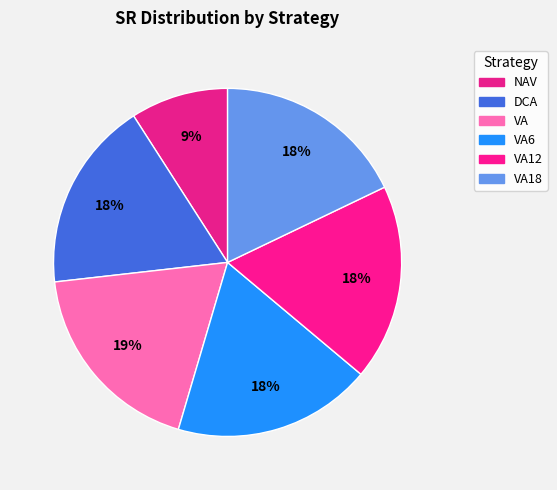

Does DCA account for over 50% of the chart?

No